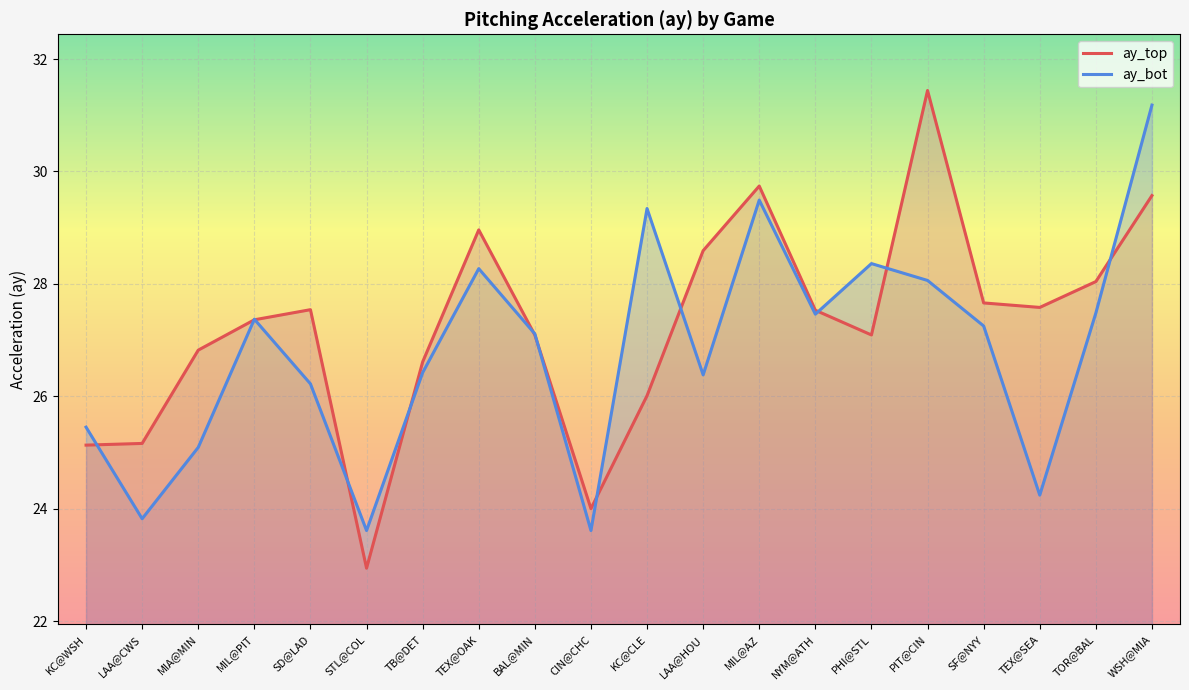

Which label corresponds to the smallest value in the chart?

STL@COL